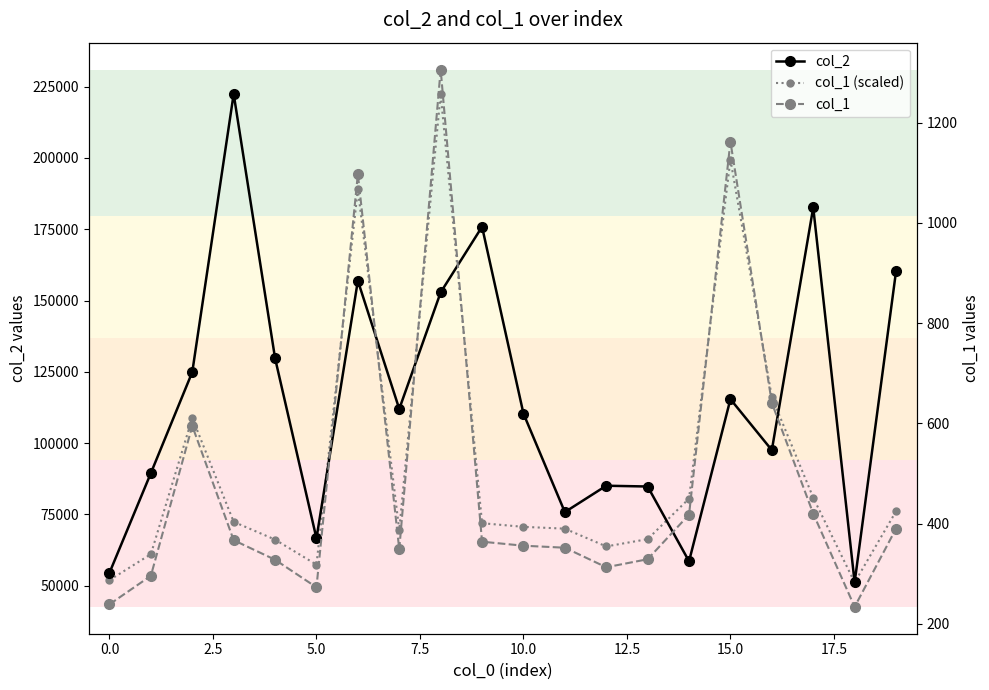

List the series in order of their overall mean, lowest first.

col_1, col_1 (scaled), col_2